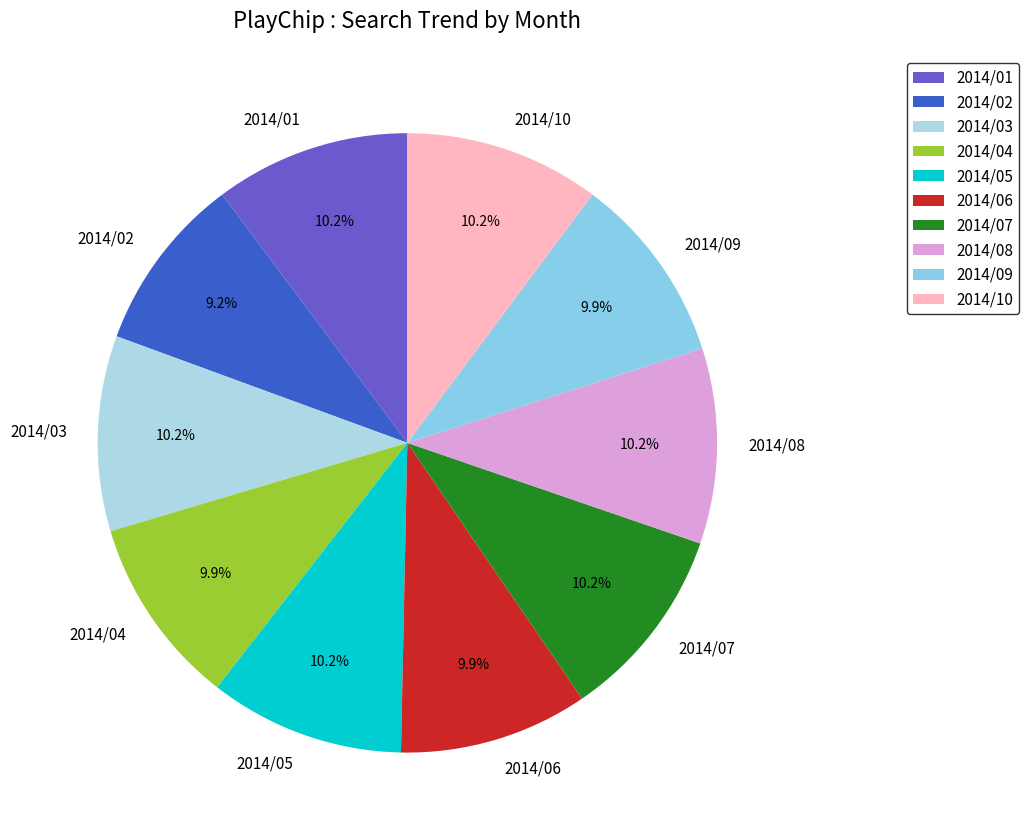

Is it true that 2014/05 is 10% of the pie?

True